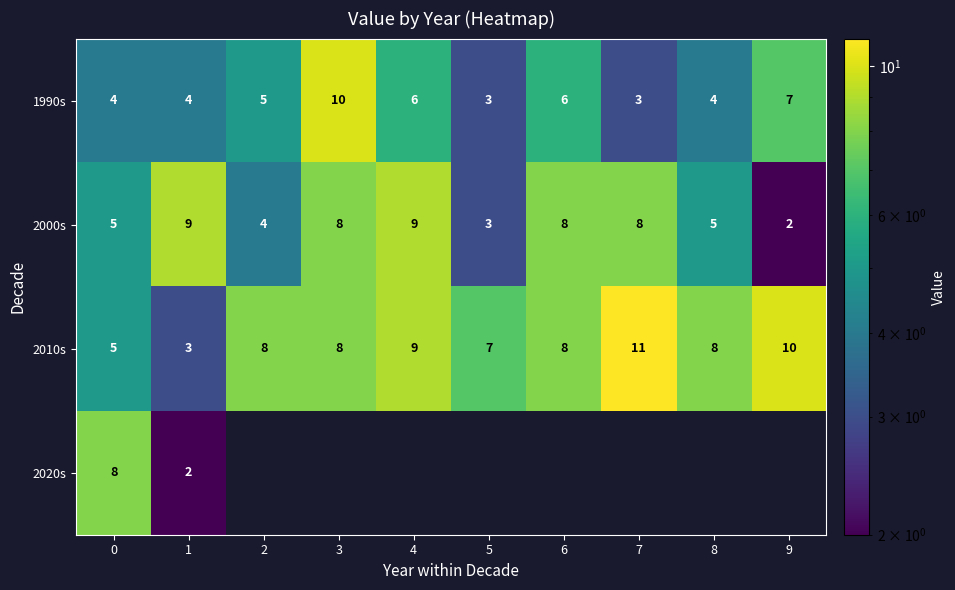

At which label is 2010s closest to 7?

5